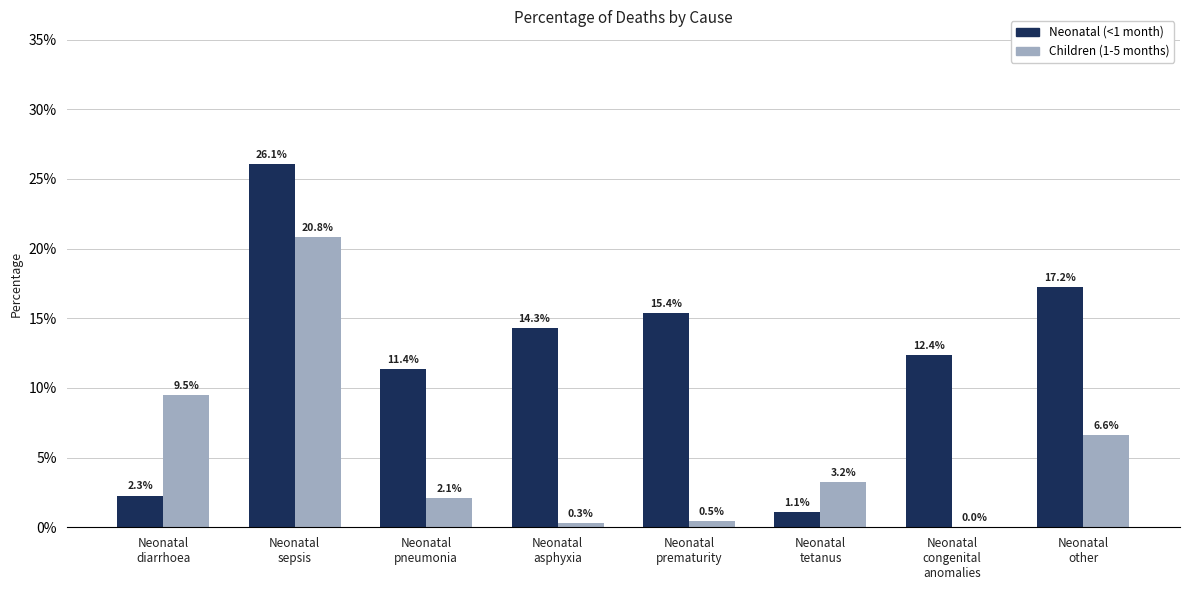

Reading left to right, transcribe all the data shown in this chart.

Neonatal (<1 month): Neonatal
diarrhoea=0.0	Neonatal
sepsis=0.3	Neonatal
pneumonia=0.1	Neonatal
asphyxia=0.1	Neonatal
prematurity=0.2	Neonatal
tetanus=0.0	Neonatal
congenital
anomalies=0.1	Neonatal
other=0.2
Children (1-5 months): Neonatal
diarrhoea=0.1	Neonatal
sepsis=0.2	Neonatal
pneumonia=0.0	Neonatal
asphyxia=0.0	Neonatal
prematurity=0.0	Neonatal
tetanus=0.0	Neonatal
congenital
anomalies=0.0	Neonatal
other=0.1